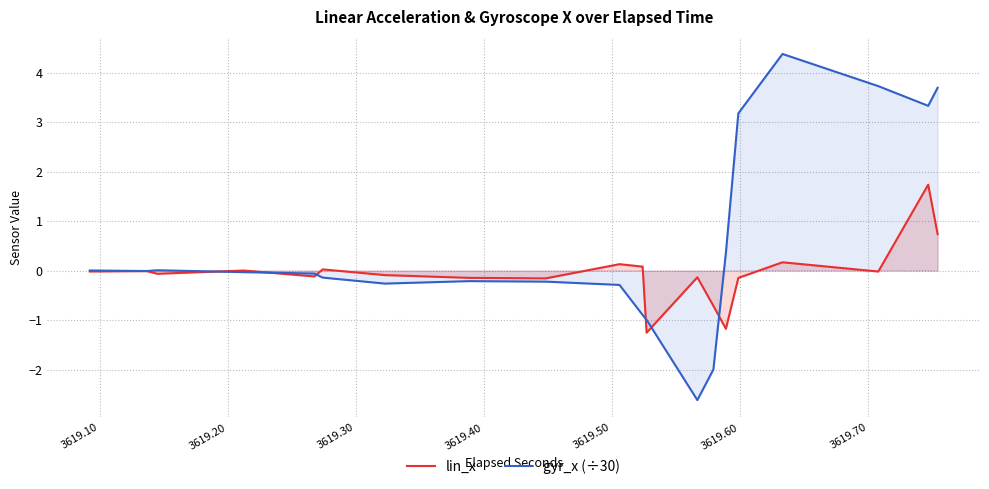

What is the highest value of the lin_x series?

1.7